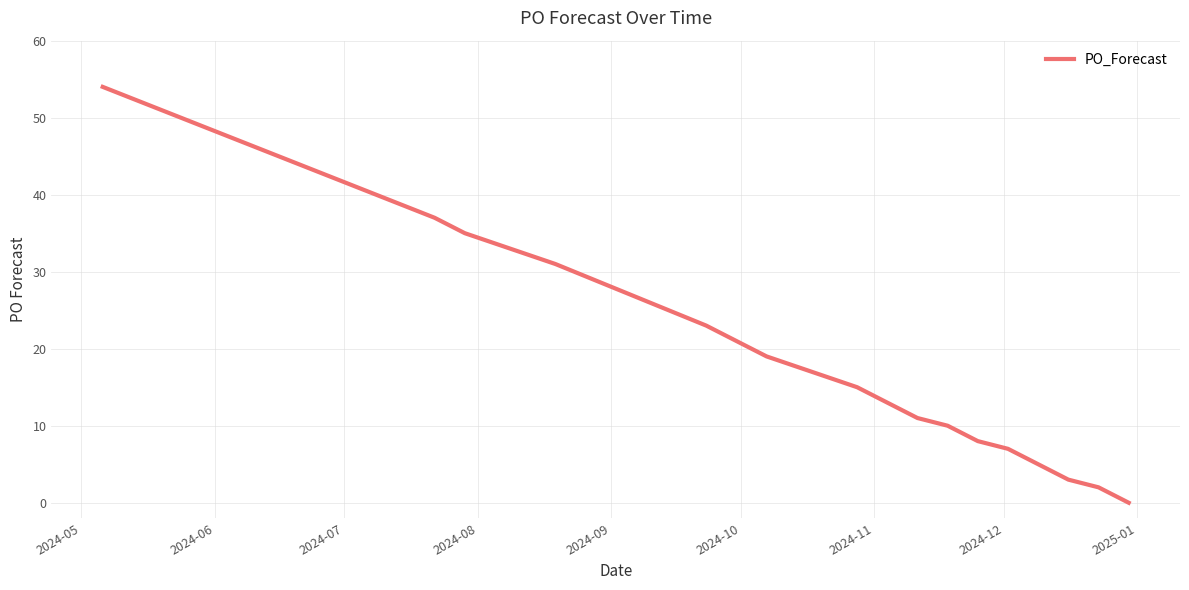

What is the greatest value displayed?

54